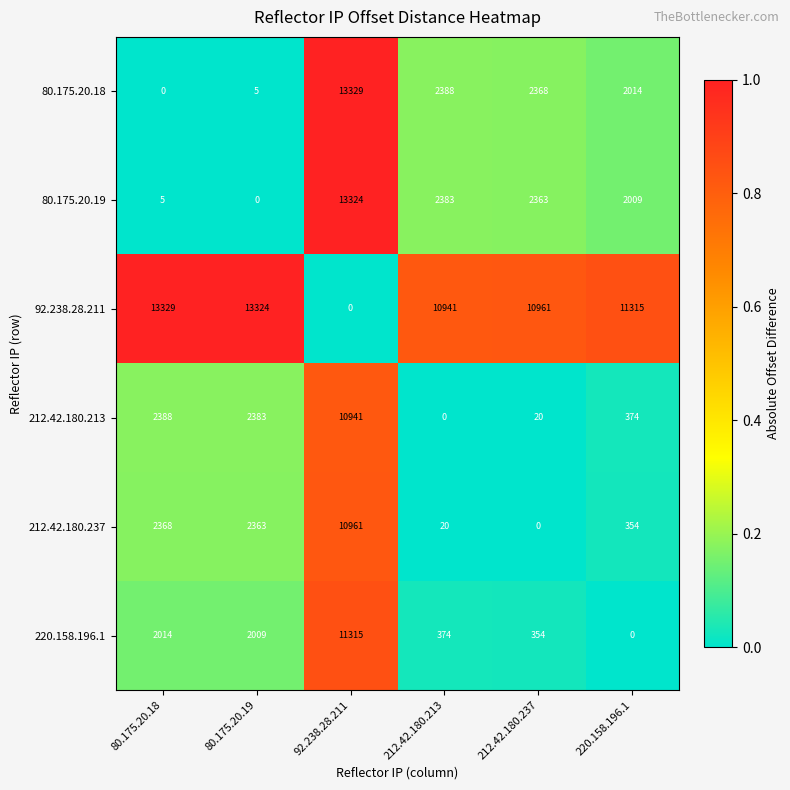

At 220.158.196.1, list the series in order from largest to smallest.

92.238.28.211, 80.175.20.18, 80.175.20.19, 212.42.180.213, 212.42.180.237, 220.158.196.1